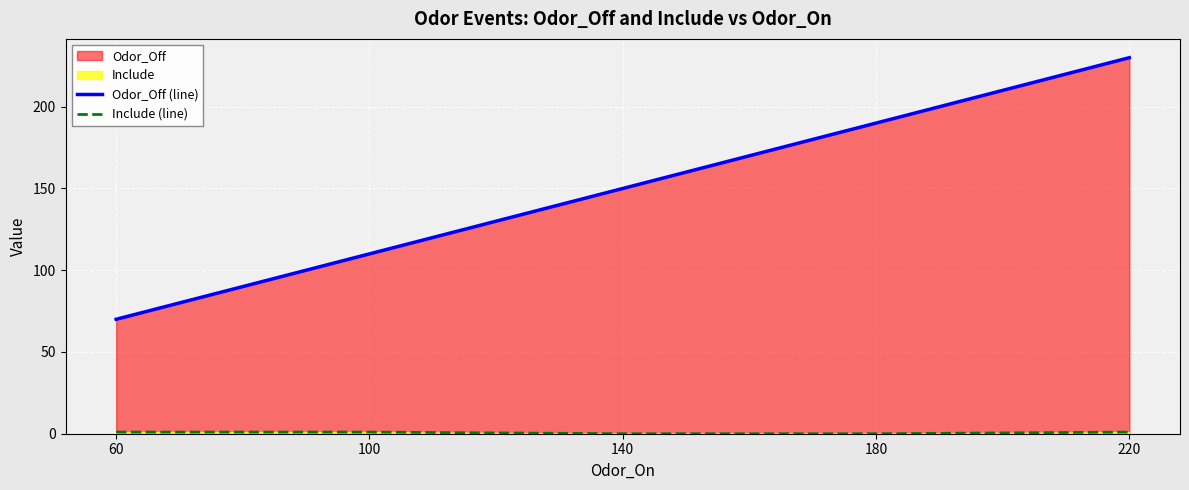

Is it true that Odor_Off (line) equals 150 at 140?

True